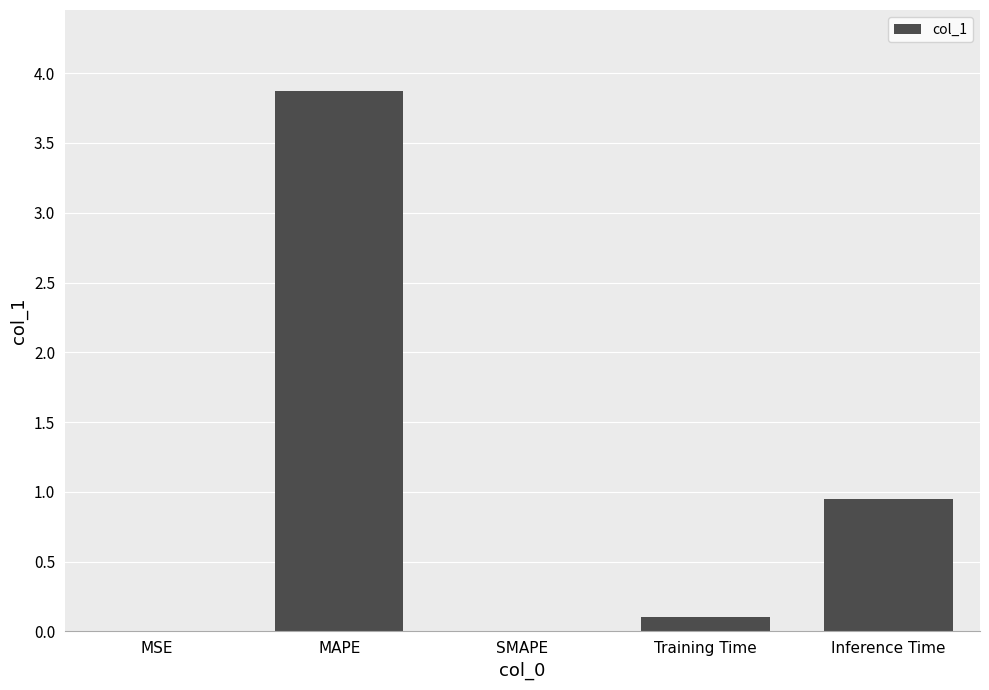

The value at SMAPE is 0.0. True or false?

True